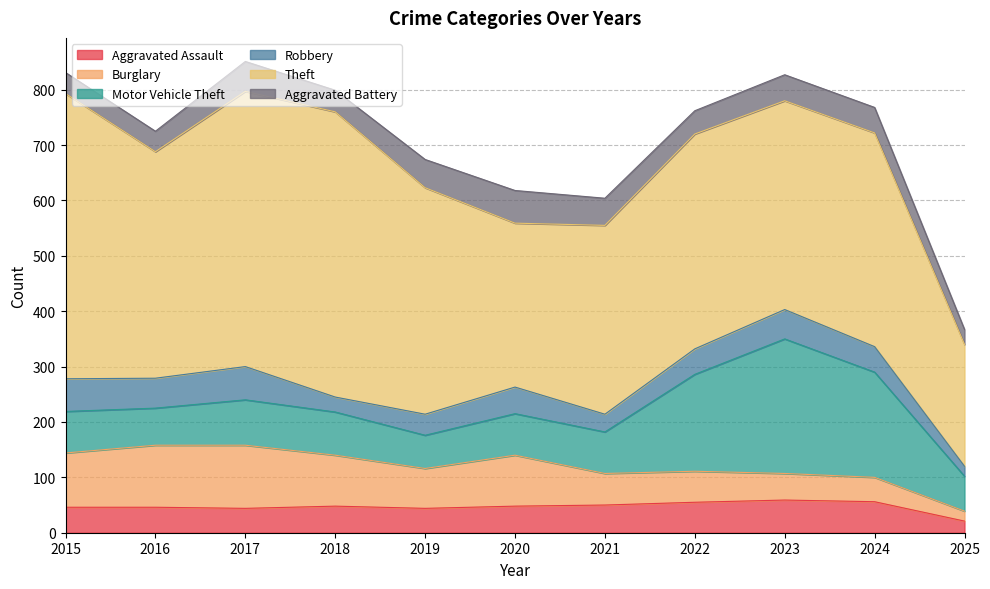

What is the value of the Burglary point at the 4th from the left?

92